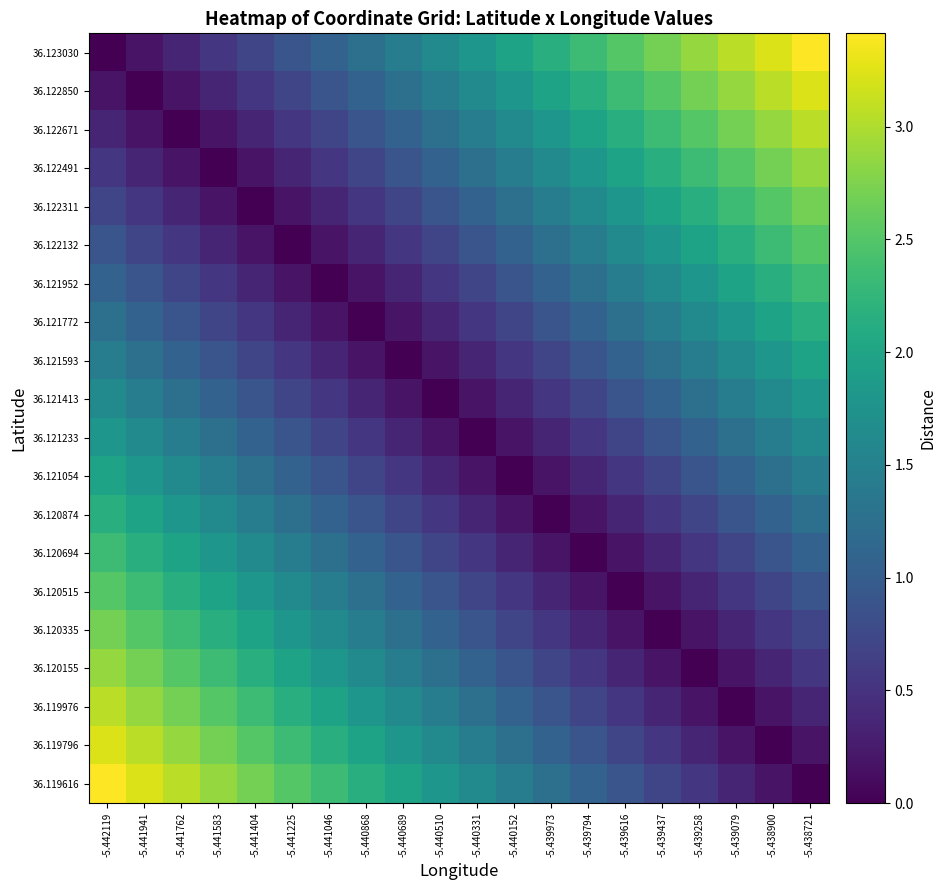

At how many categories does at least one series exceed 1?

20